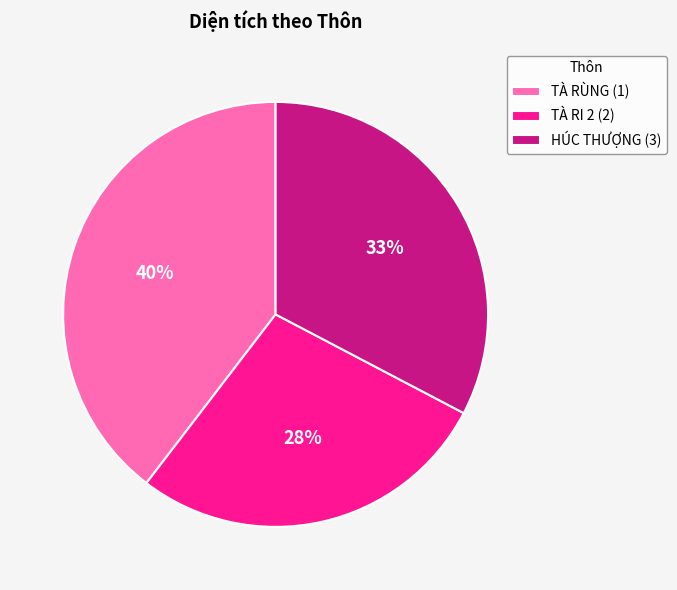

To the nearest percent, what is the average slice percentage?

33%